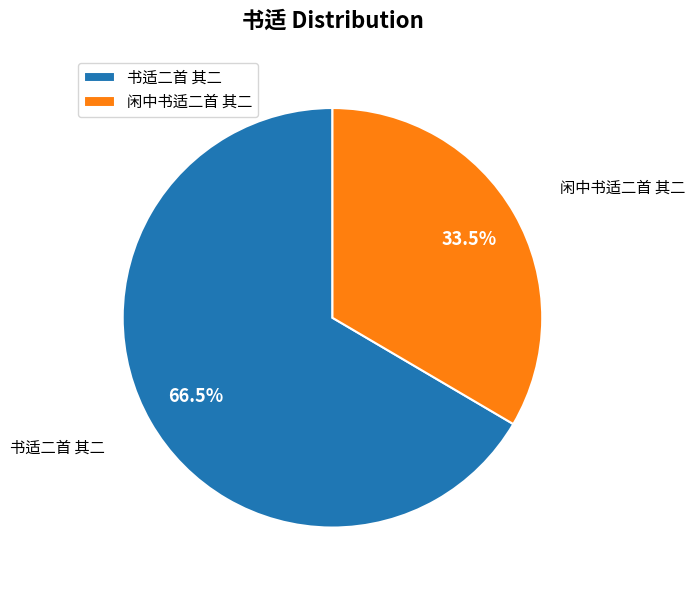

Count the number of slices in the pie.

2